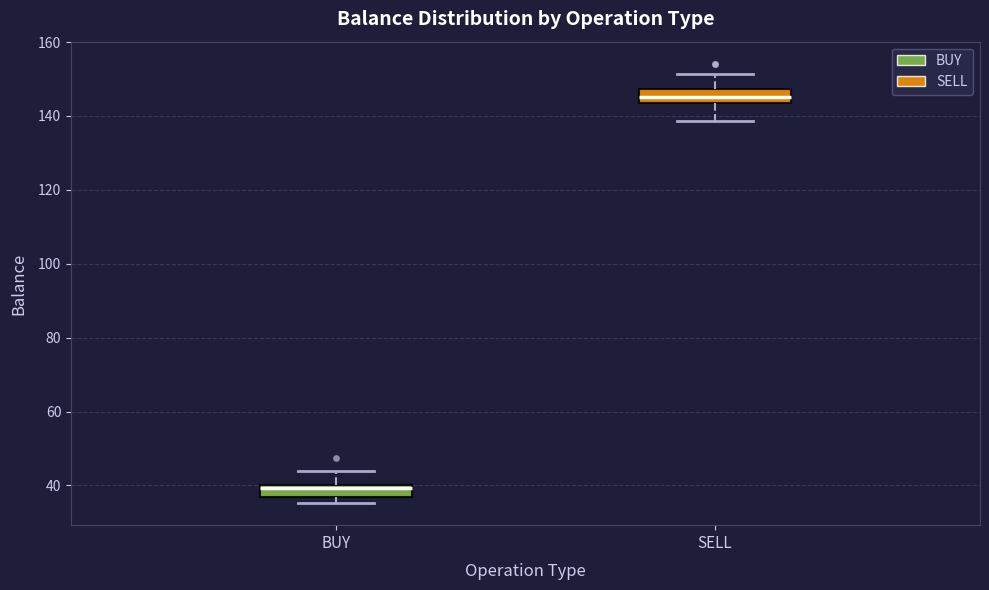

Which box has the lowest median line?

BUY